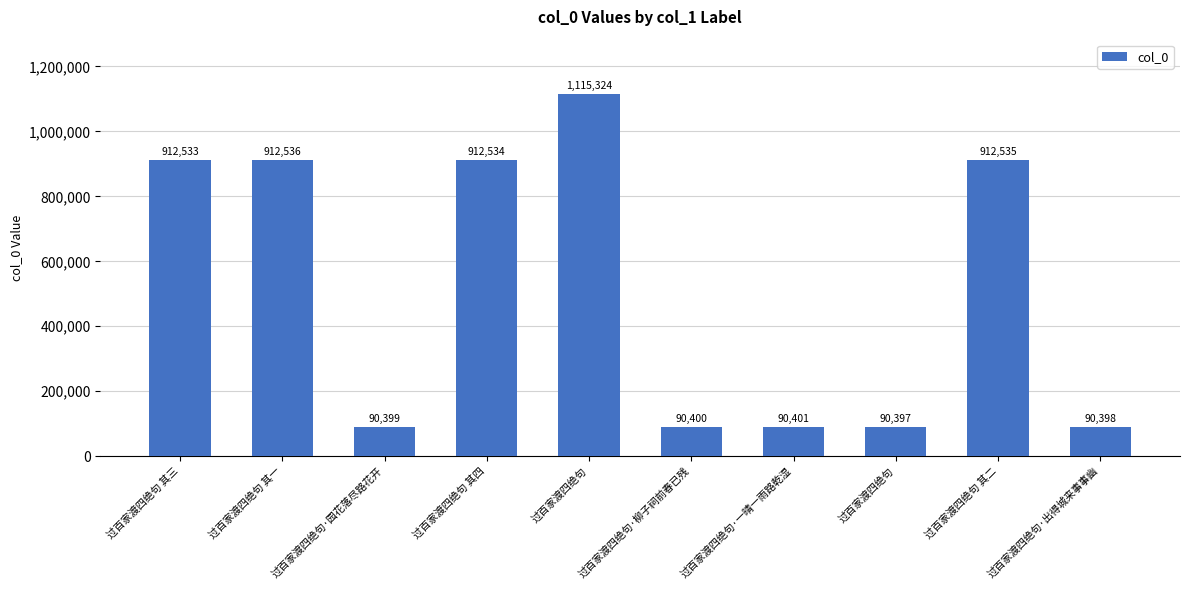

What is the difference between the maximum and minimum values?

1024927